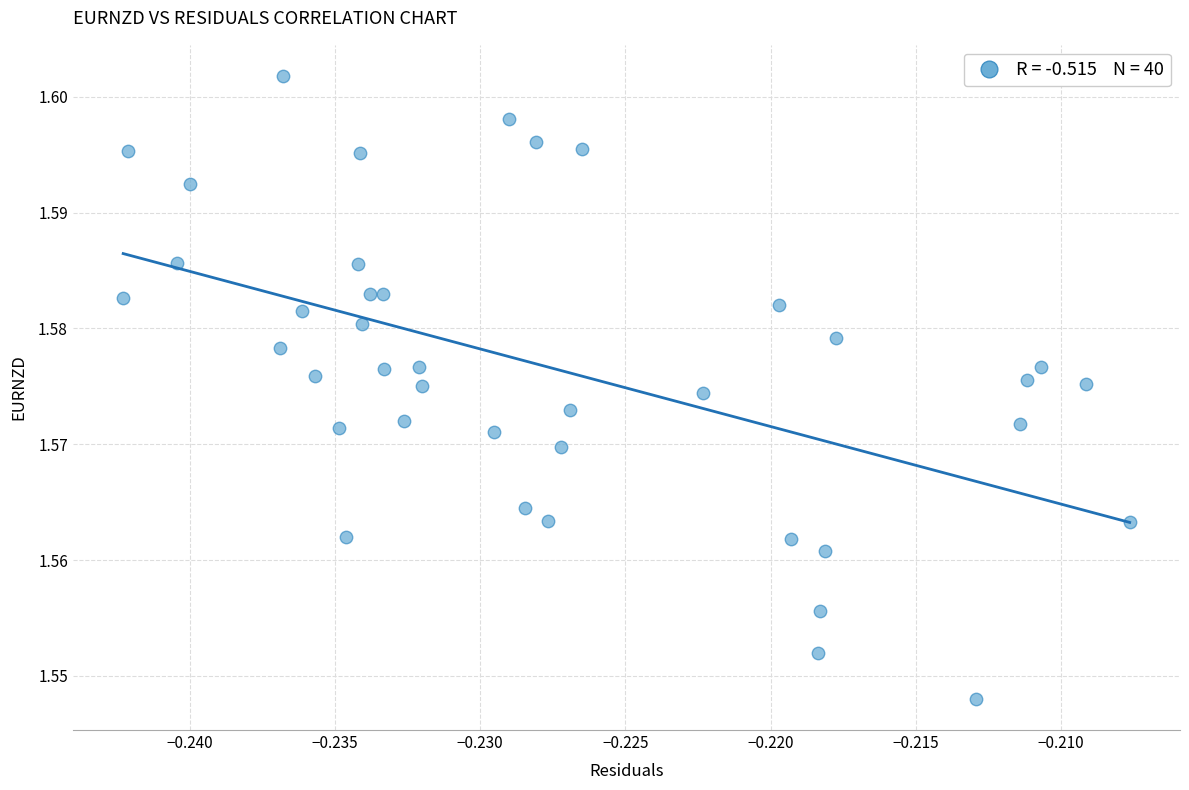

How many data points are displayed?

40